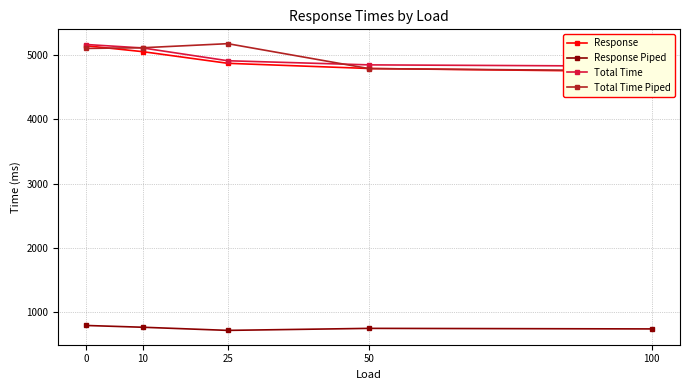

List the labels in order of Response value, smallest first.

100, 50, 25, 10, 0